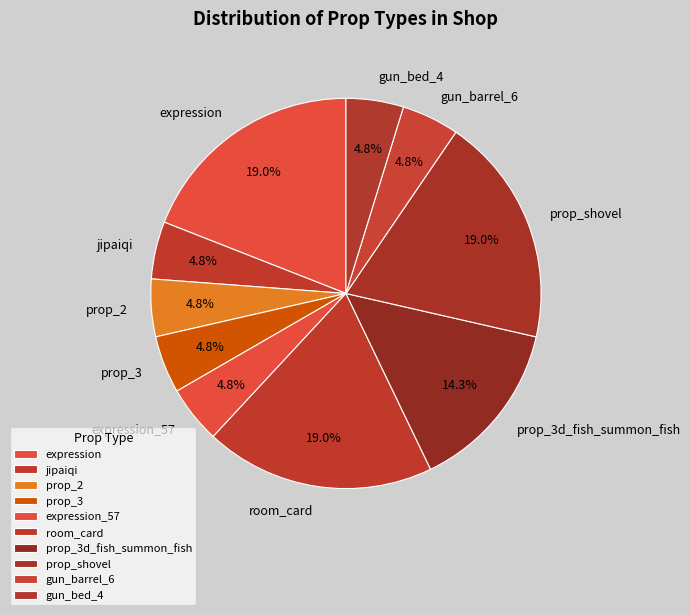

Do prop_3 and prop_shovel together represent more than half of the pie?

No